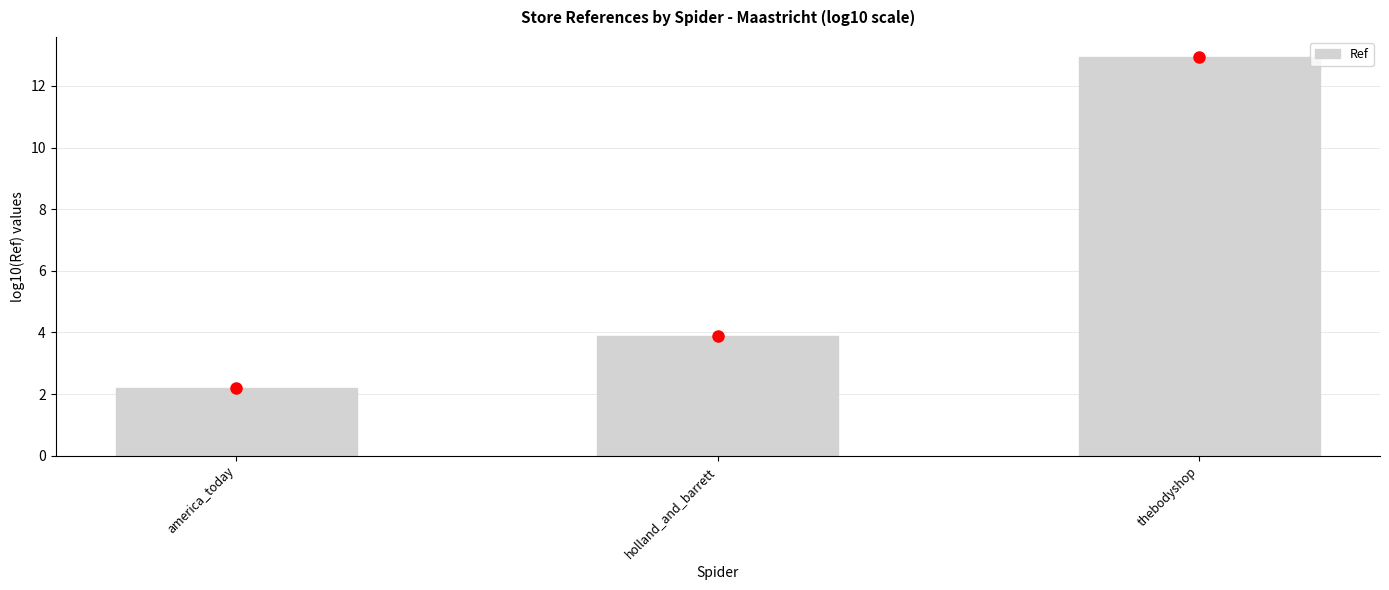

Are the bars horizontal?

No